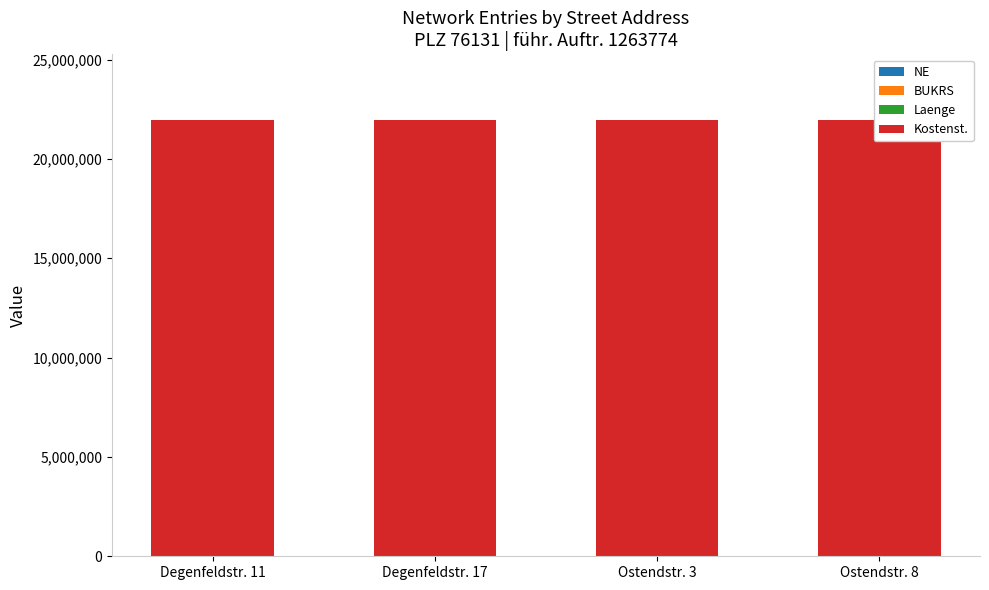

What is the minimum value shown in the chart?

4